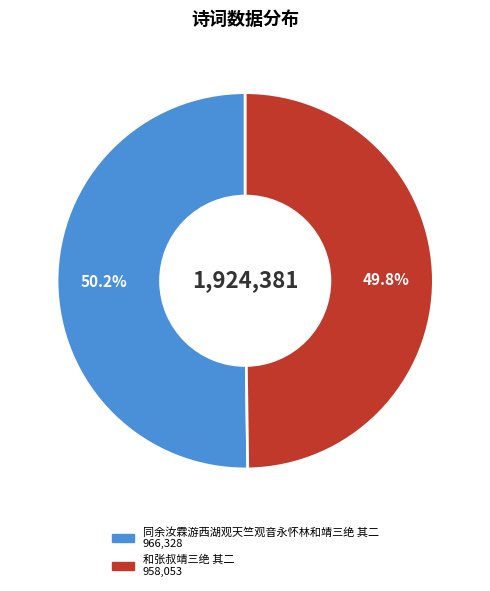

True or false: 和张叔靖三绝 其二 accounts for 50% of the total.

True